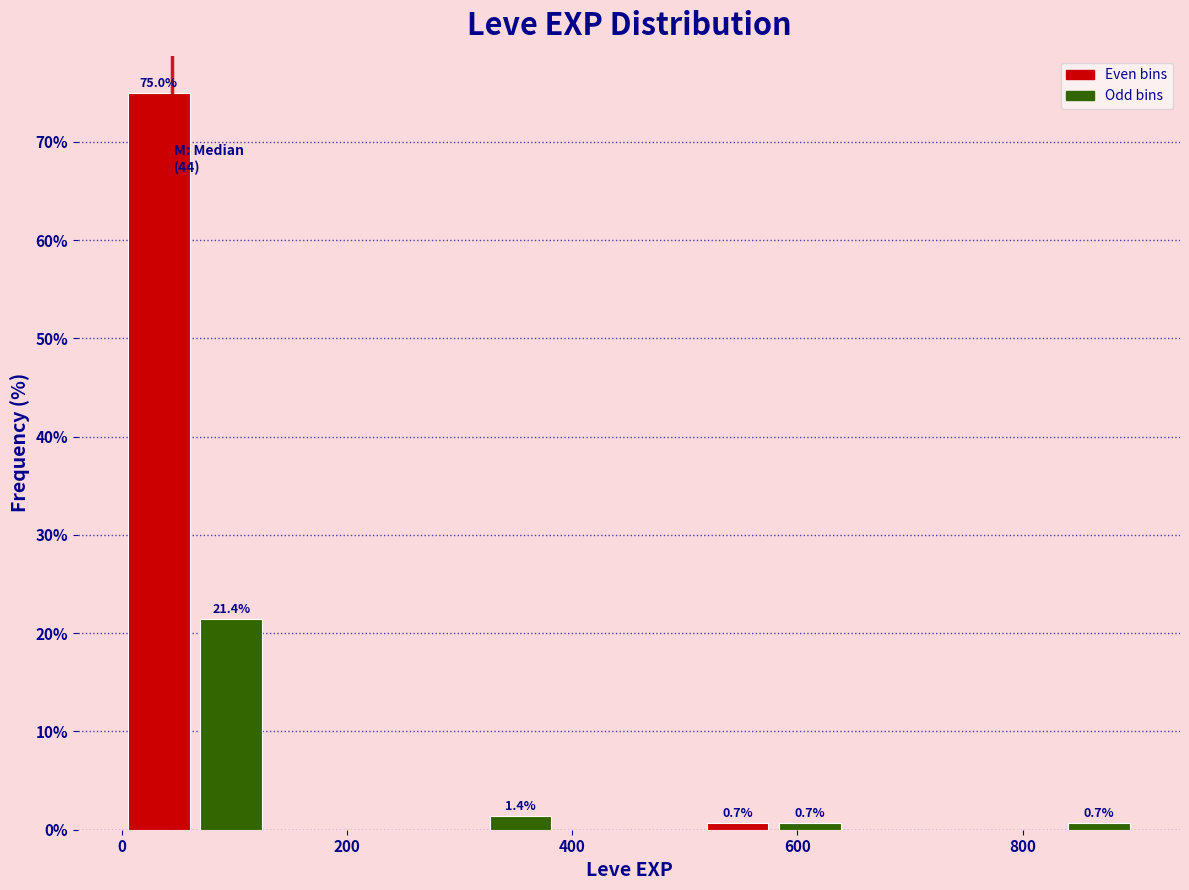

Read against the x-axis, roughly where is the centre of the tallest bar?

40